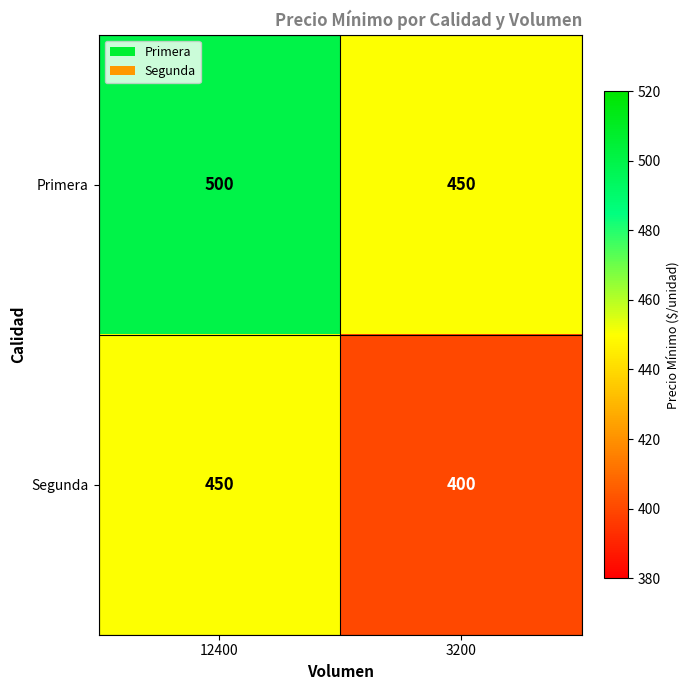

At which category does the chart reach its minimum across all series?

3200